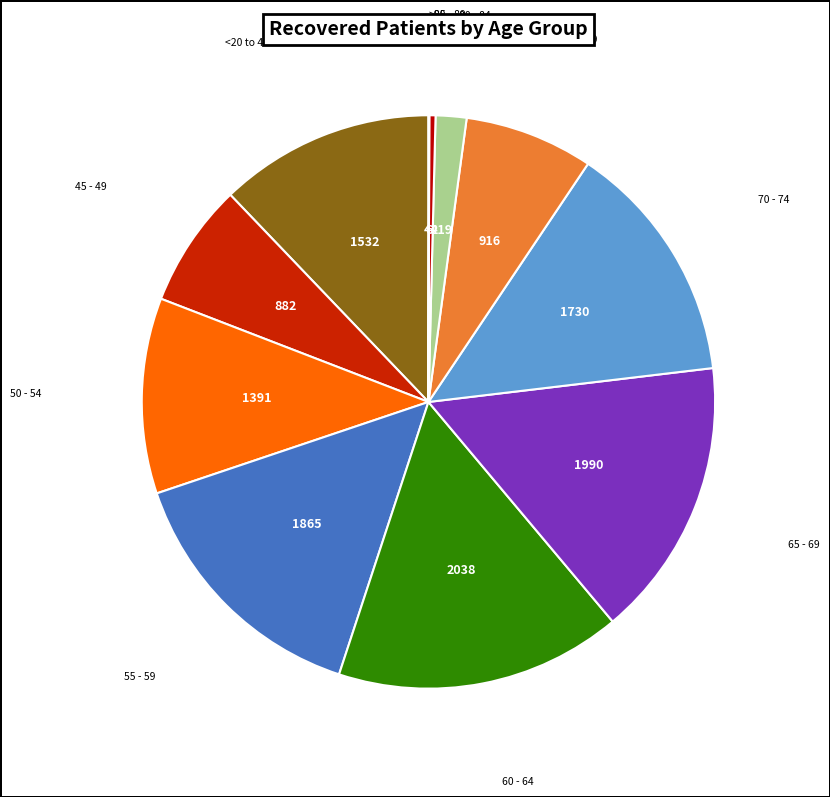

Rank the categories by value from lowest to highest.

>90, 85 - 89, <20, 20 - 24, 25 - 29, 80 - 84, 30 - 34, 35 - 39, 40 - 44, 45 - 49, 75 - 79, 50 - 54, 70 - 74, 55 - 59, 65 - 69, 60 - 64